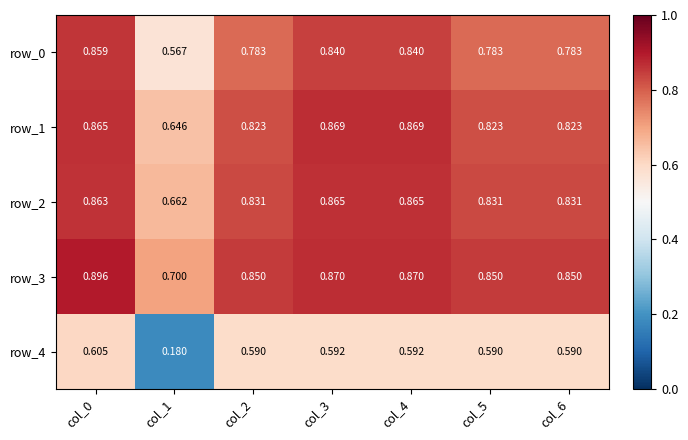

Is the value of row_1 at col_3 greater than the value of row_4 at col_6?

Yes